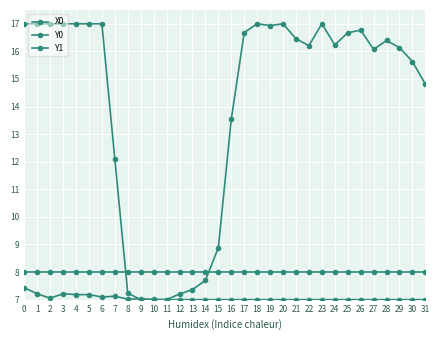

True or false: X0 has a value of 7.0 at 11.

True